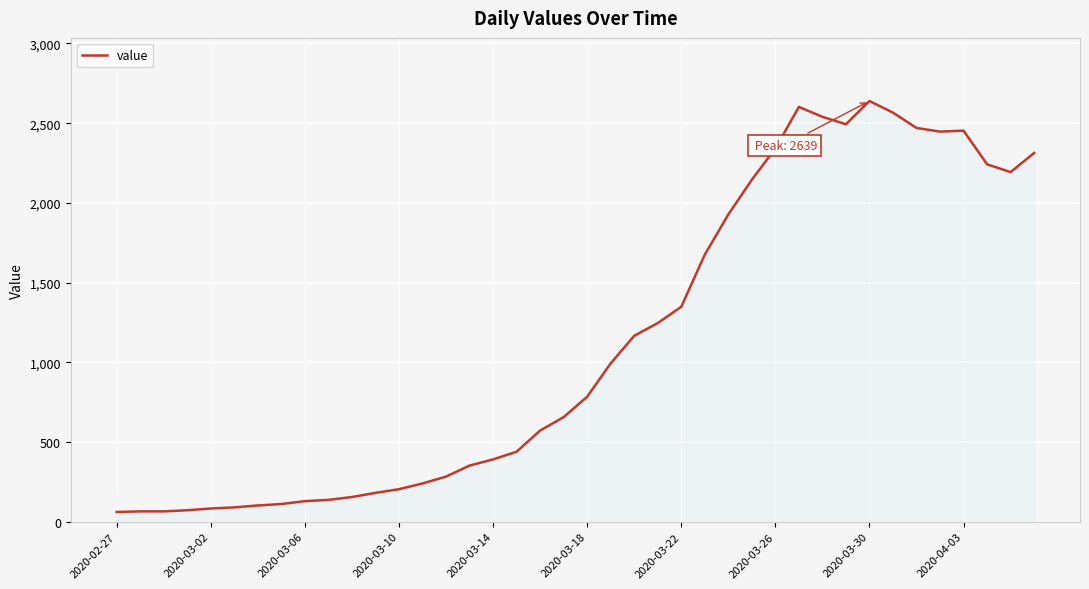

What is the smallest value displayed?

61